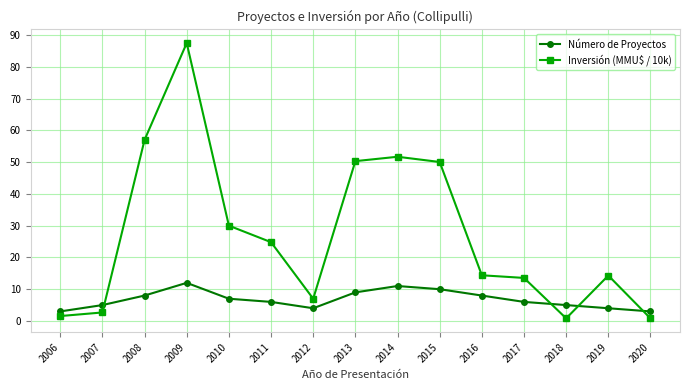

What is the maximum value for Número de Proyectos?

12.0